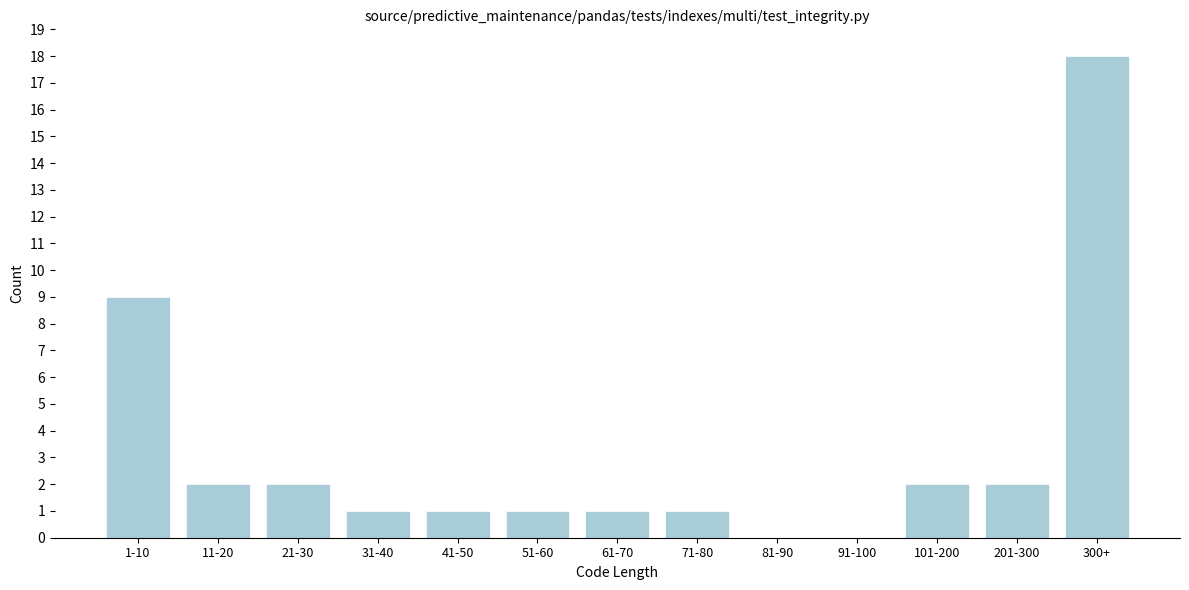

Reading left to right, what are all the values shown in this chart?

1-10=9	11-20=2	21-30=2	31-40=1	41-50=1	51-60=1	61-70=1	71-80=1	81-90=0	91-100=0	101-200=2	201-300=2	300+=18